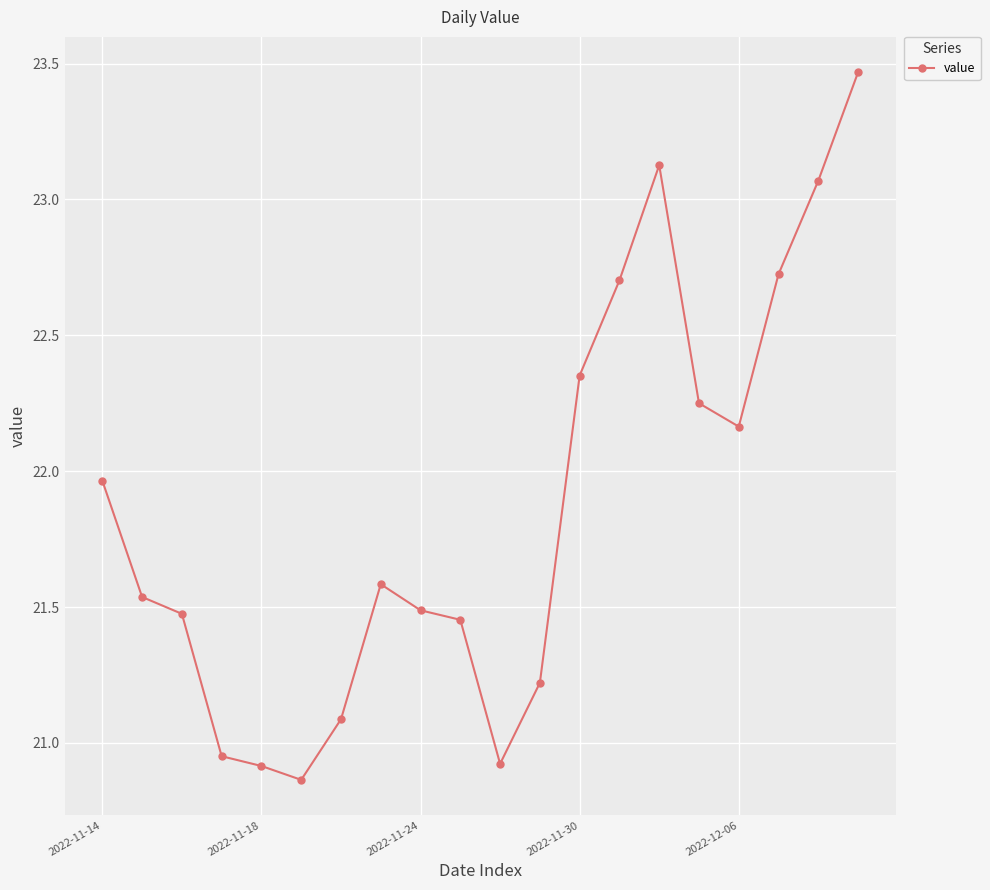

How many series are shown in this chart?

1